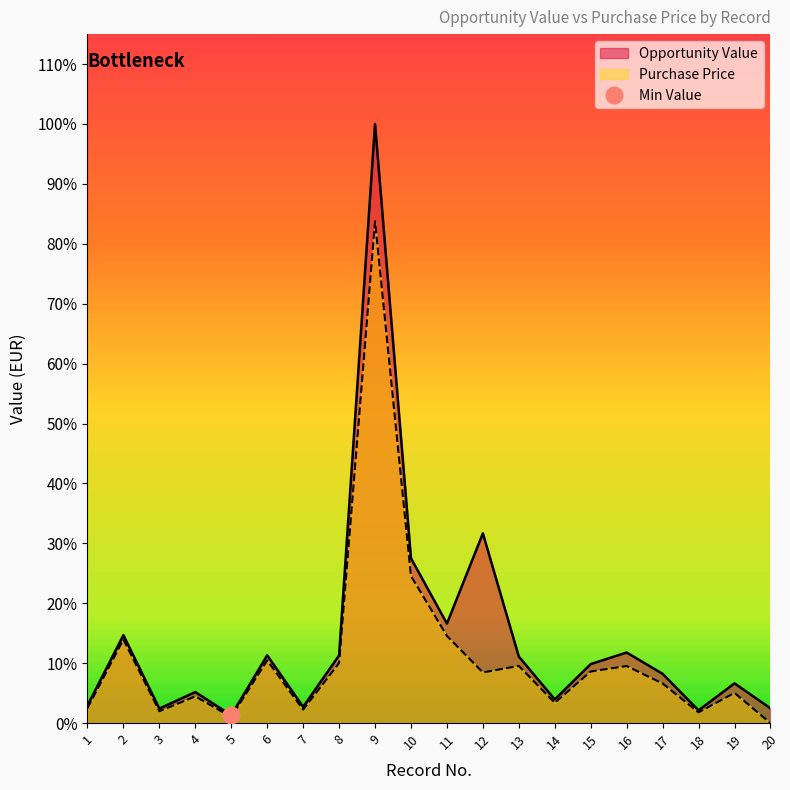

What is the total value across all series at 10?

14711.7